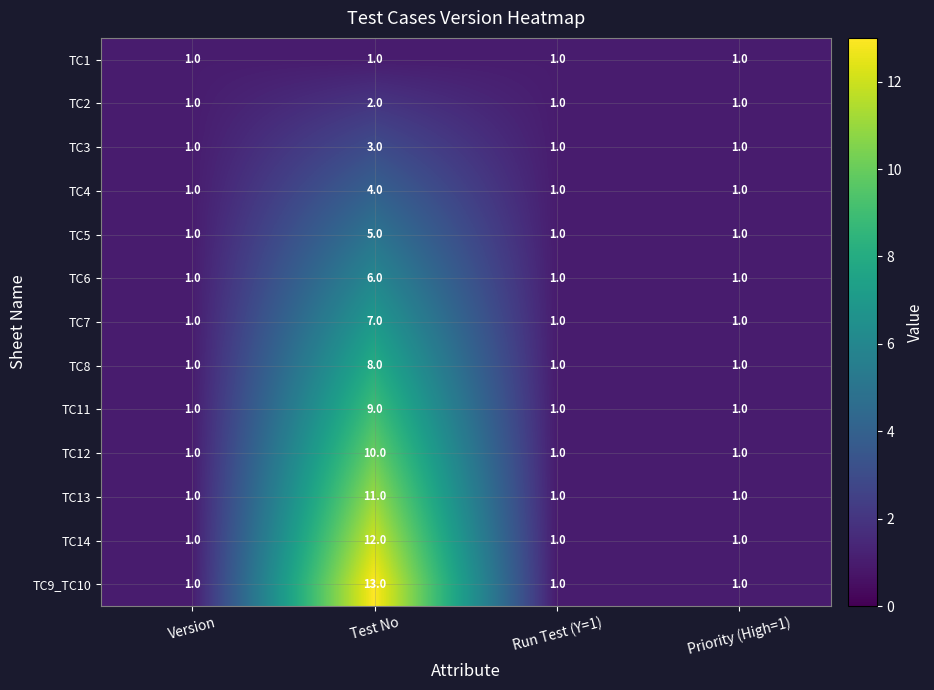

Is it true that TC11 equals 1 at Run Test (Y=1)?

True